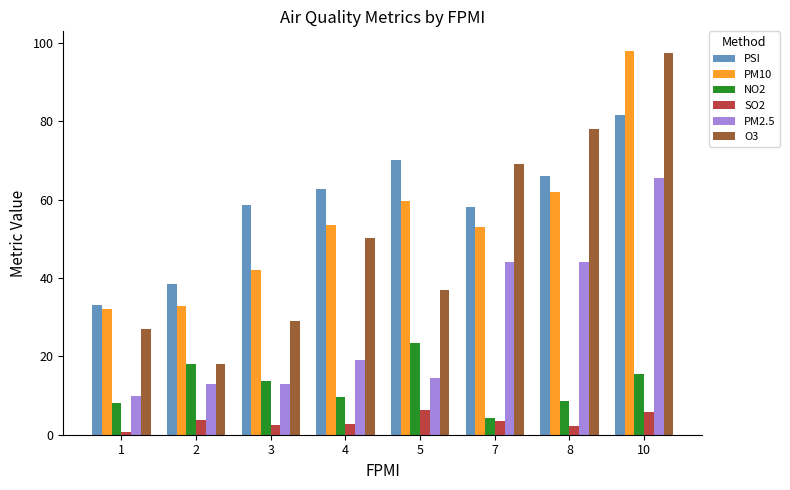

The PSI series shows 70.0 at 5. True or false?

True